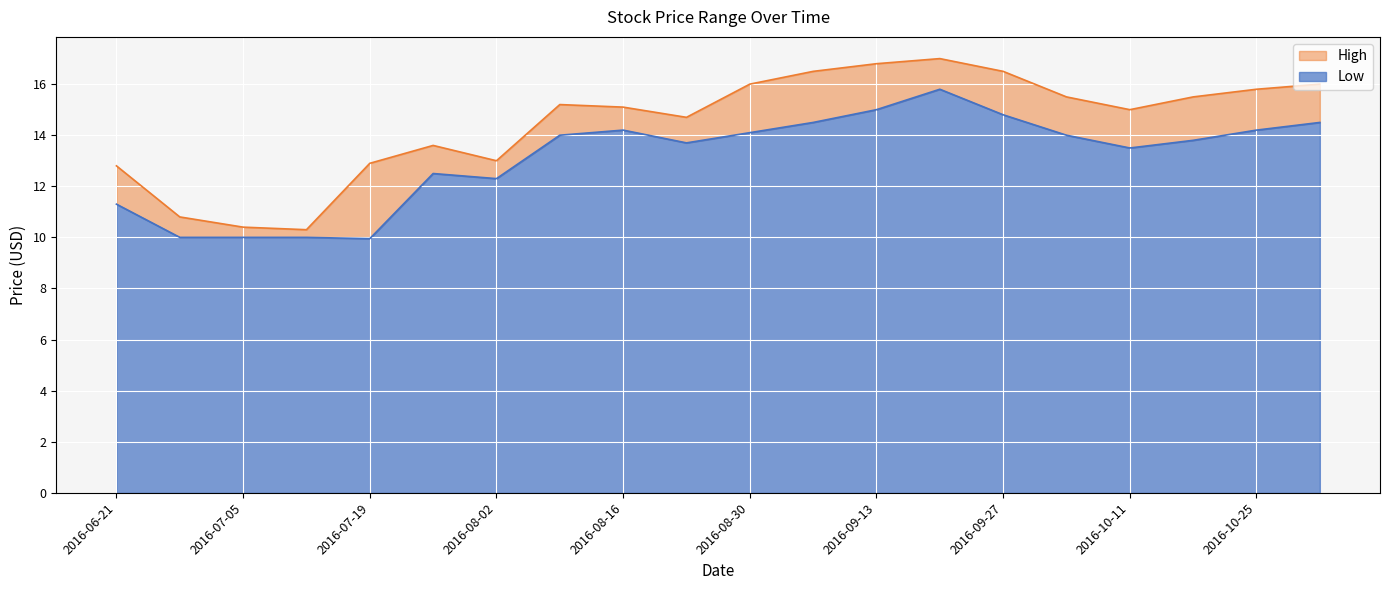

What is the difference between the High values at 2016-07-05 and 2016-07-19?

2.5